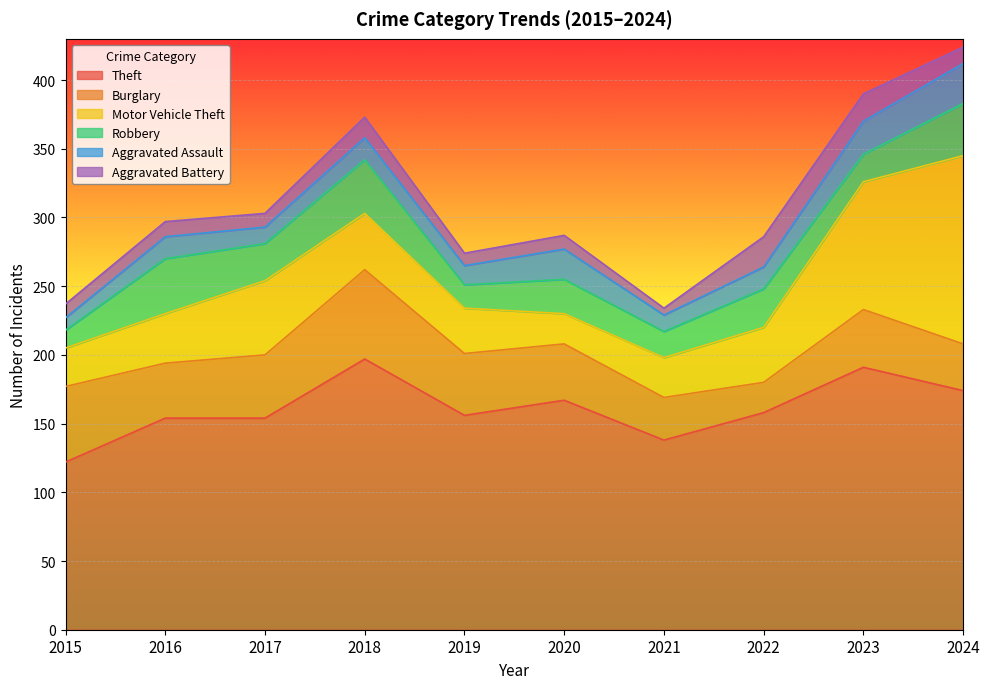

The value of Motor Vehicle Theft at 2024 is 137. True or false?

True